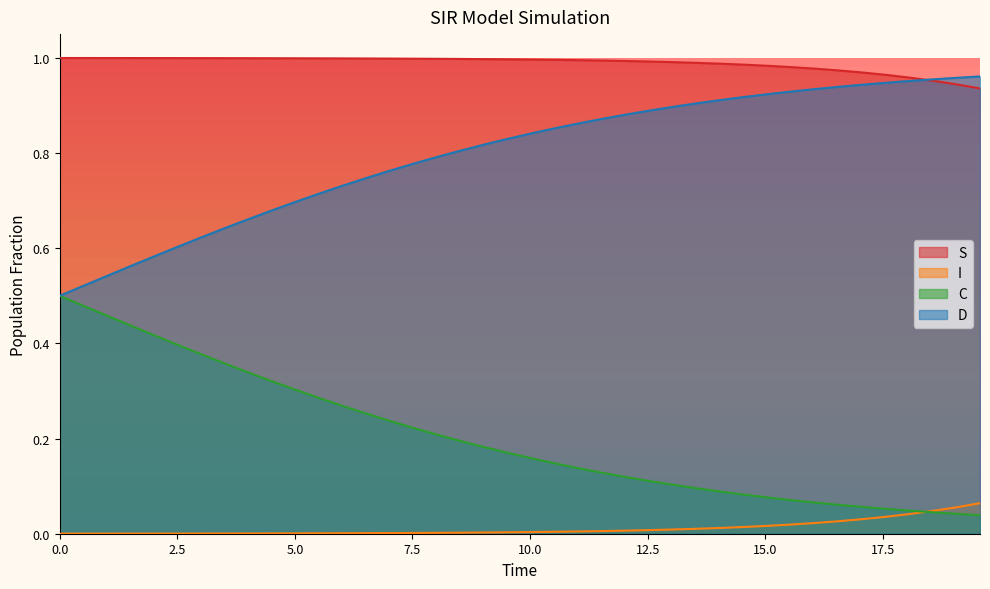

Reading left to right, list all the values displayed in this chart.

S: 1.0	1.0	1.0	1.0	1.0	1.0	1.0	1.0	1.0	1.0	1.0	1.0	1.0	1.0	1.0	1.0	1.0	1.0	1.0	1.0	1.0	1.0	1.0	1.0	1.0	1.0	1.0	1.0	1.0	1.0	1.0	1.0	1.0	1.0	1.0	1.0	1.0	1.0	0.9	0.9
I: 0.0	0.0	0.0	0.0	0.0	0.0	0.0	0.0	0.0	0.0	0.0	0.0	0.0	0.0	0.0	0.0	0.0	0.0	0.0	0.0	0.0	0.0	0.0	0.0	0.0	0.0	0.0	0.0	0.0	0.0	0.0	0.0	0.0	0.0	0.0	0.0	0.0	0.0	0.1	0.1
C: 0.5	0.5	0.5	0.4	0.4	0.4	0.4	0.4	0.3	0.3	0.3	0.3	0.3	0.3	0.2	0.2	0.2	0.2	0.2	0.2	0.2	0.1	0.1	0.1	0.1	0.1	0.1	0.1	0.1	0.1	0.1	0.1	0.1	0.1	0.1	0.1	0.0	0.0	0.0	0.0
D: 0.5	0.5	0.5	0.6	0.6	0.6	0.6	0.6	0.7	0.7	0.7	0.7	0.7	0.7	0.8	0.8	0.8	0.8	0.8	0.8	0.8	0.9	0.9	0.9	0.9	0.9	0.9	0.9	0.9	0.9	0.9	0.9	0.9	0.9	0.9	0.9	1.0	1.0	1.0	1.0